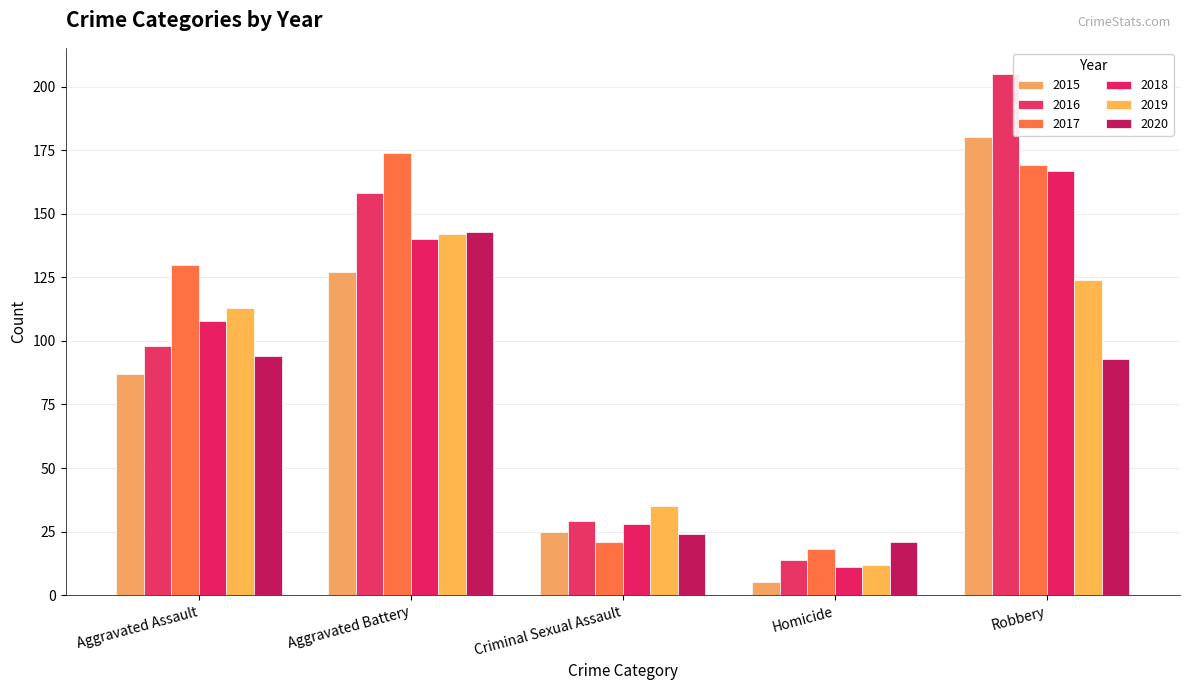

What is the difference between the maximum and minimum values in the 2019 series?

130